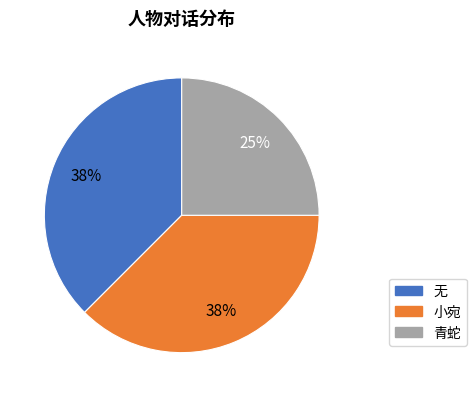

Which has a higher value, 青蛇 or 无?

无